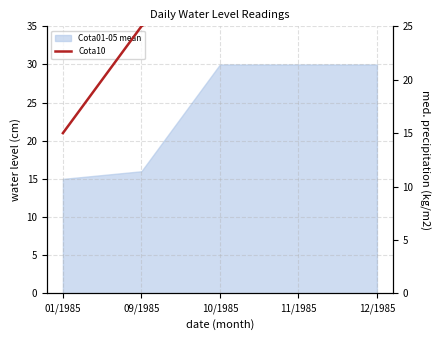

What is the maximum value shown in the chart?

30